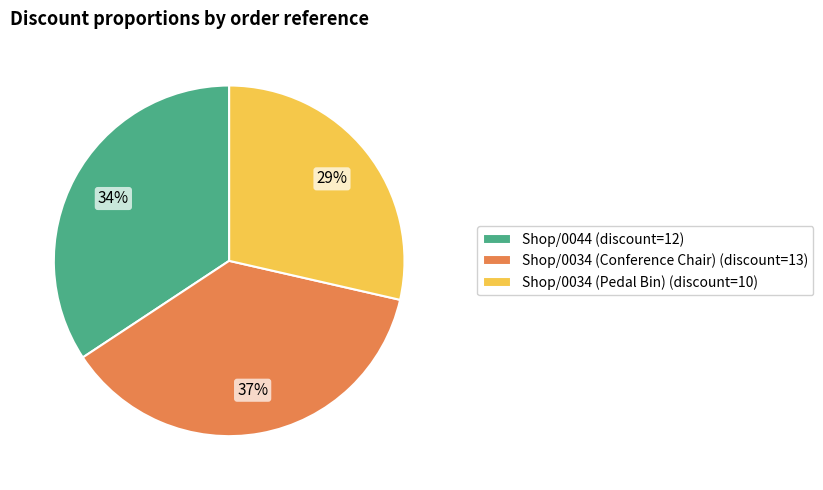

Between Shop/0044 and Shop/0034 (Conference Chair), which is larger?

Shop/0034 (Conference Chair)